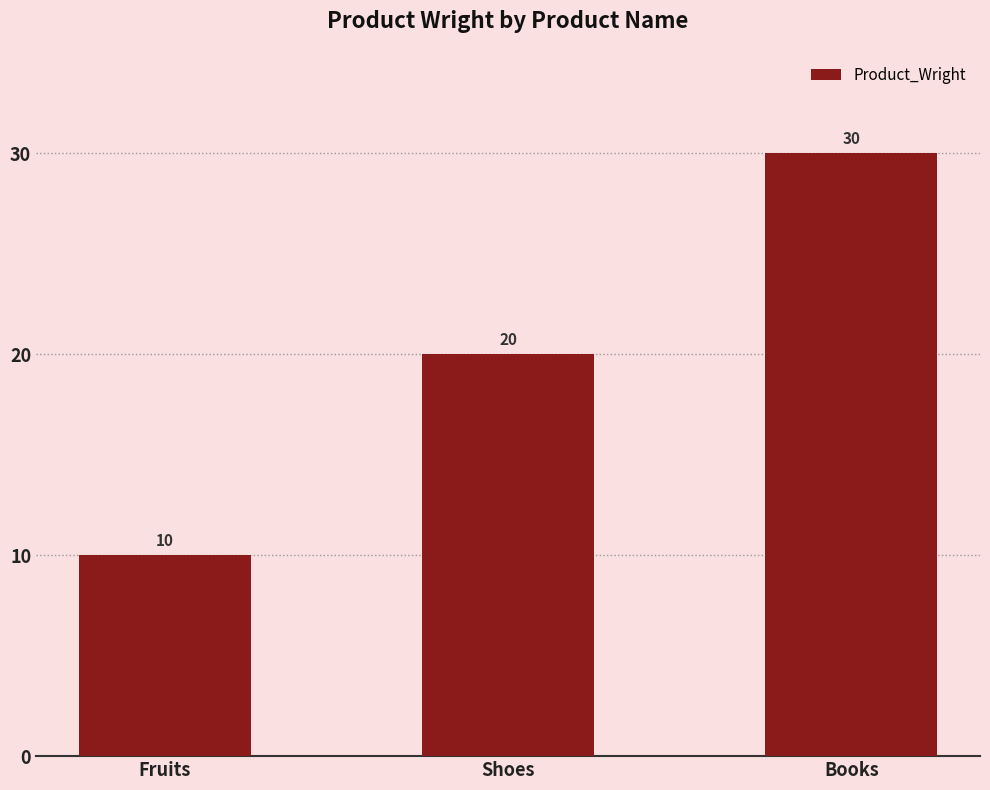

What is the value of the 1st bar from the left?

10